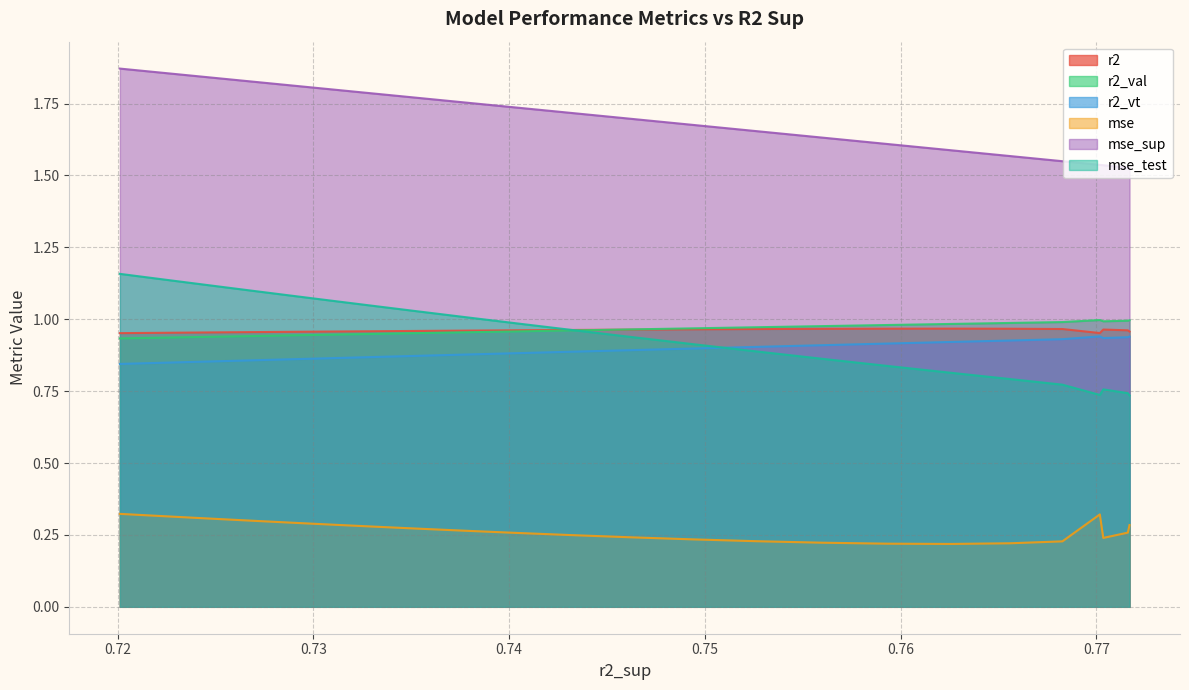

Which series has the largest total across all categories?

mse_sup